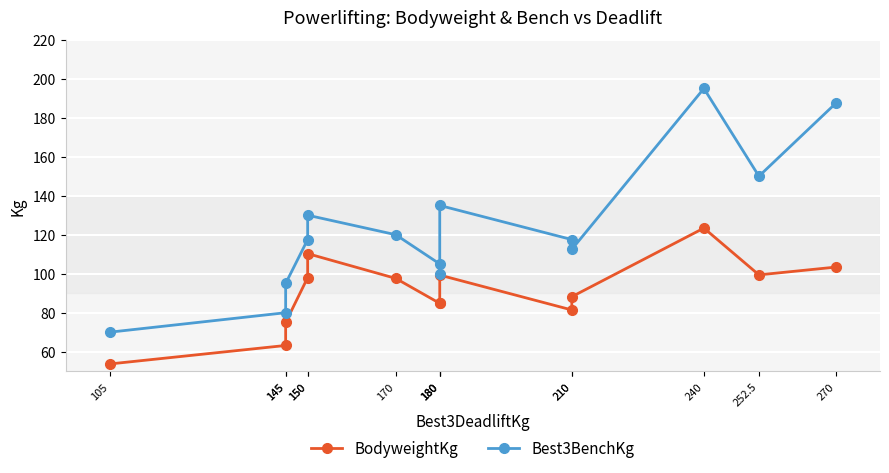

What is the greatest value displayed?

195.0